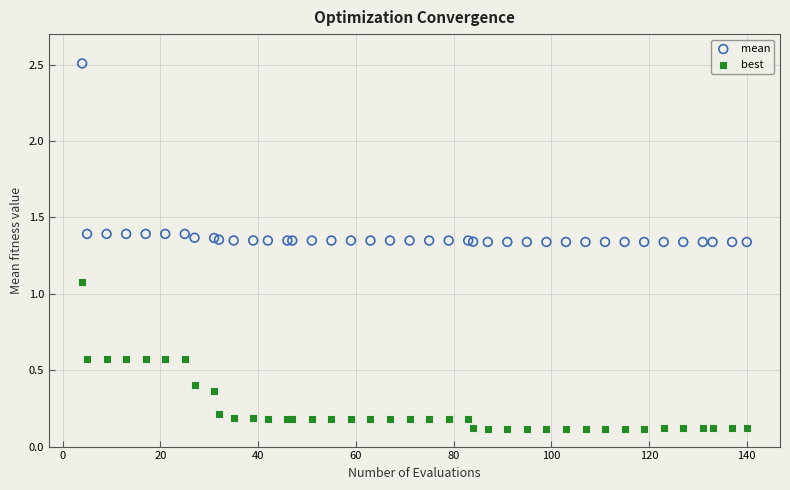

What is the X range (max minus min) for the scatter plot?

136.0